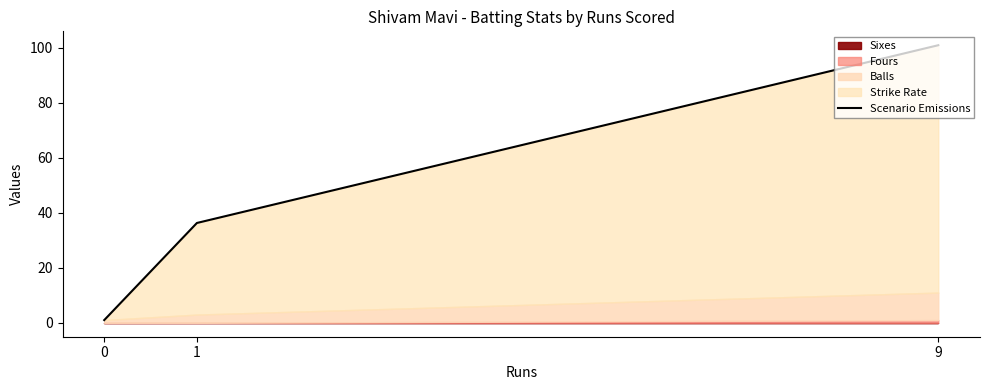

Where does the data first go above 36?

1